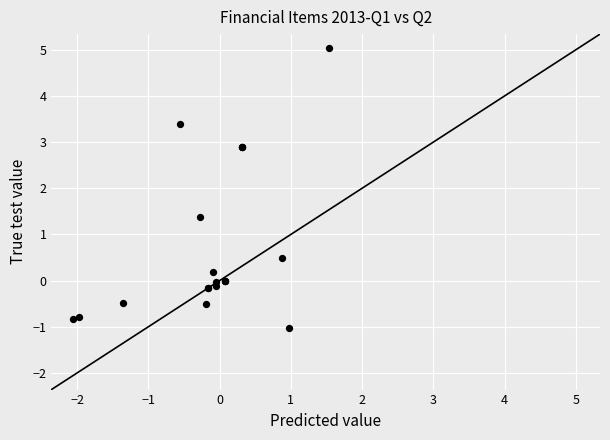

What Y value in the scatter plot is closest to 2?

1.4